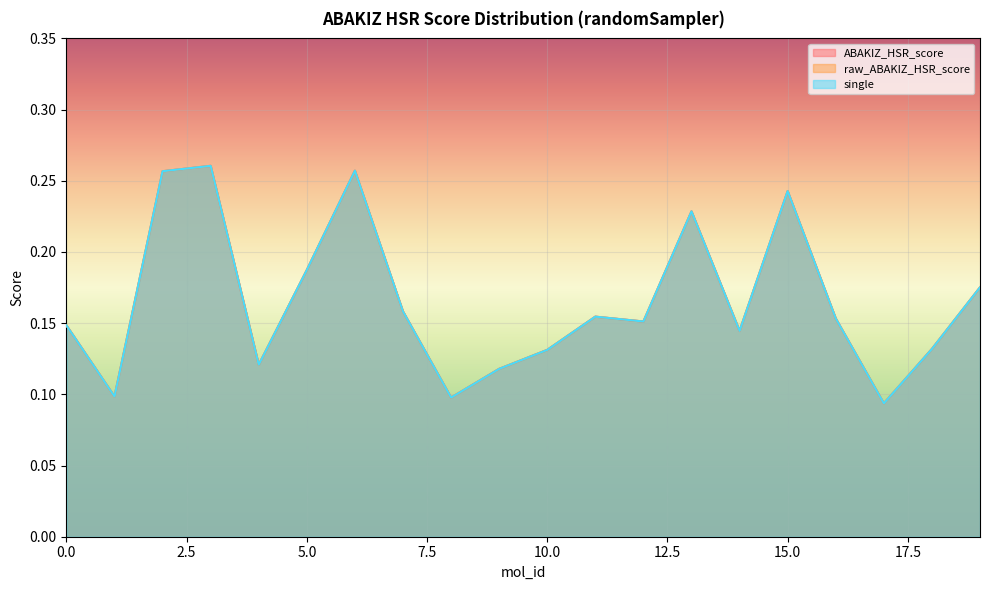

At which category does the chart reach its minimum across all series?

17